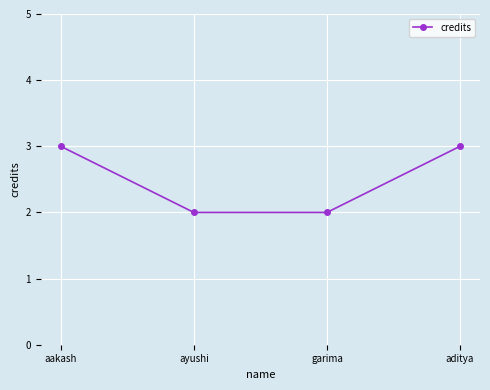

What is the minimum value shown in the chart?

2